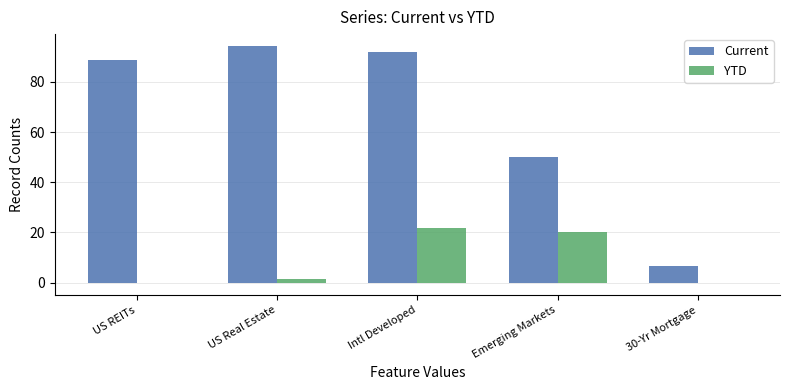

What is the total value across all series at Intl Developed?

113.9